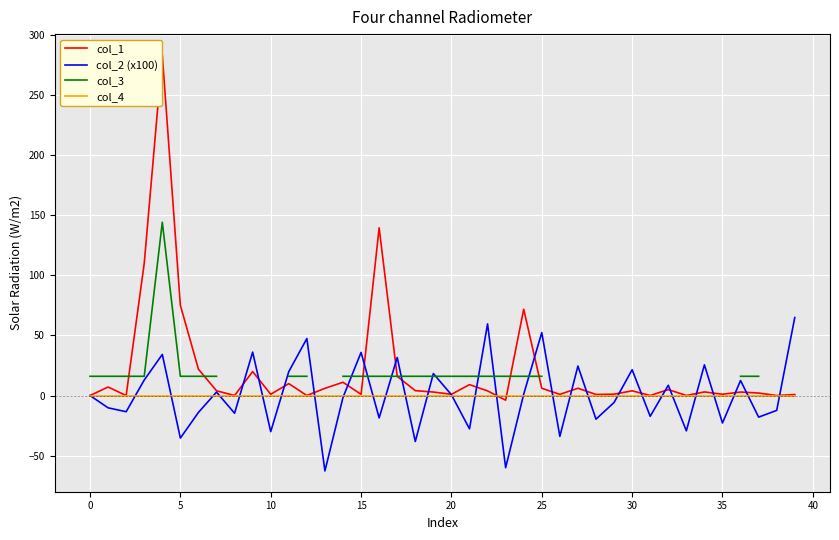

What is the sum of all col_2 (x100) values?

24.6